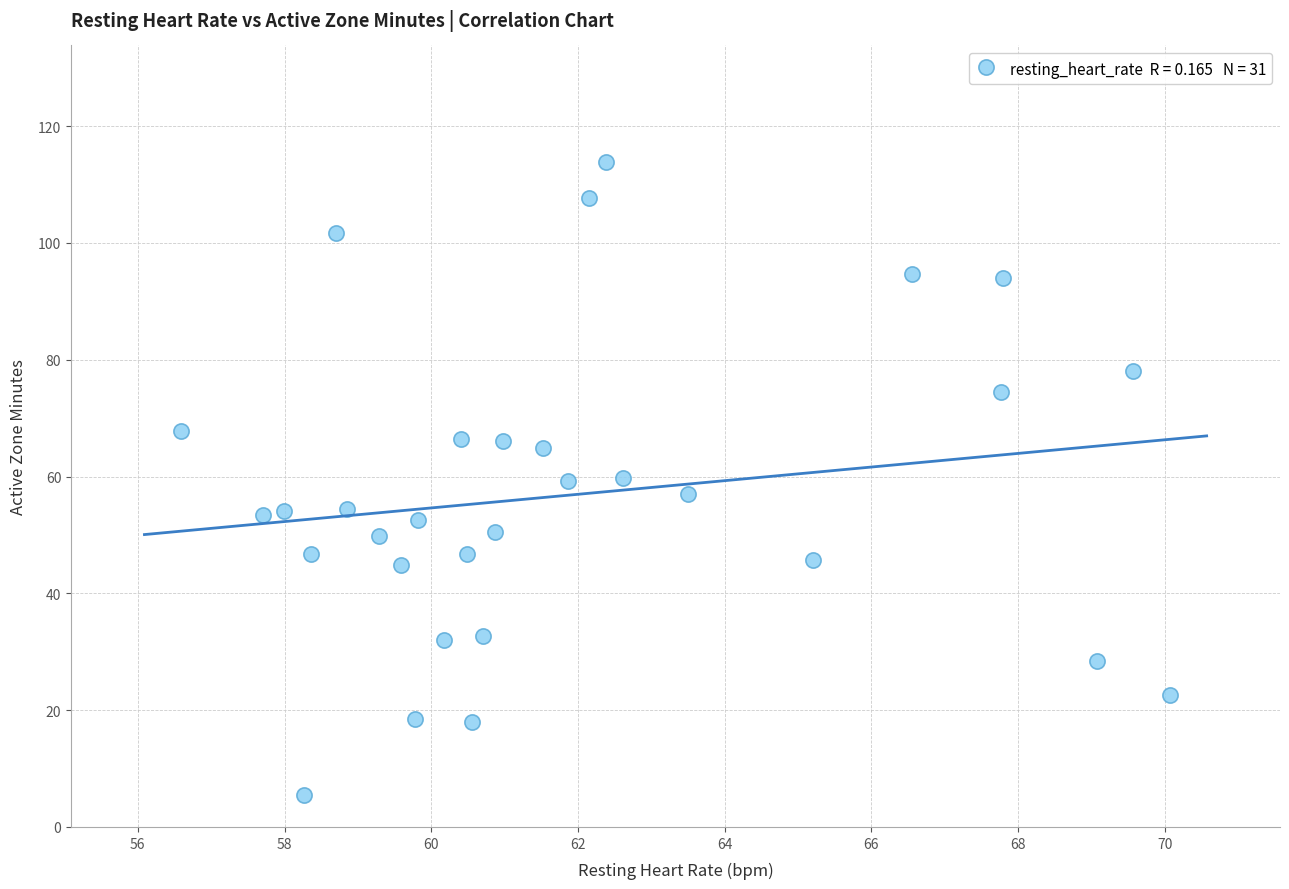

What is the range of X values (max minus min)?

13.5